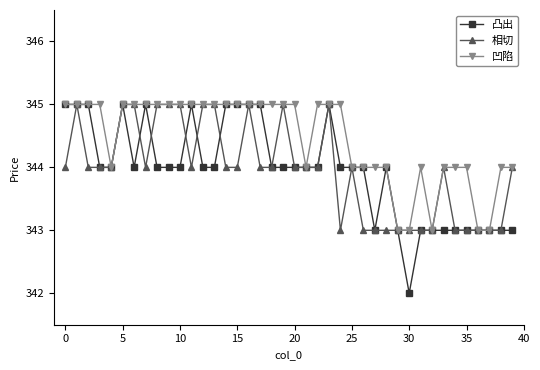

What is the value of the 凸出 point at the 40th from the left?

343